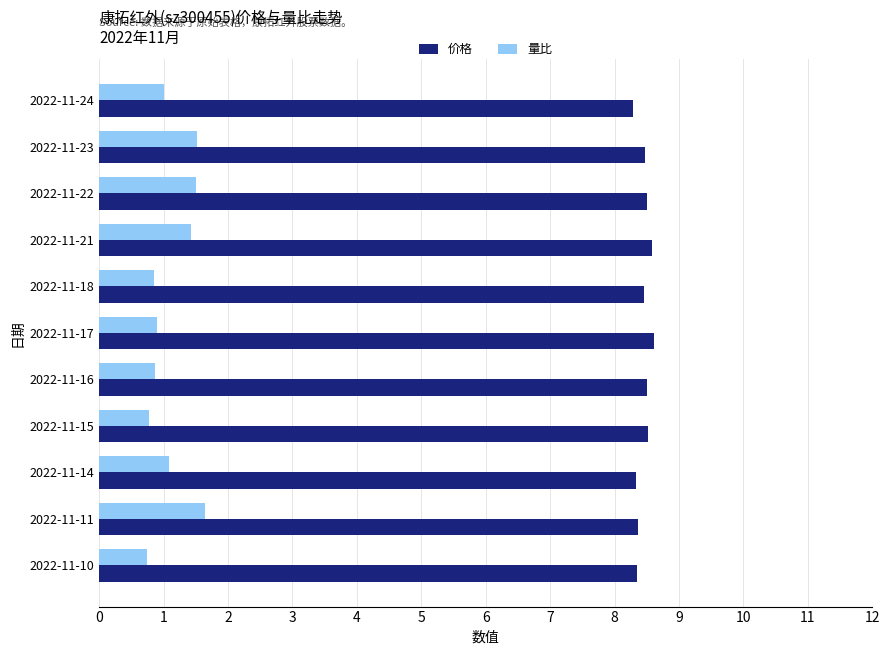

How many 价格 values are between 8 and 9?

11